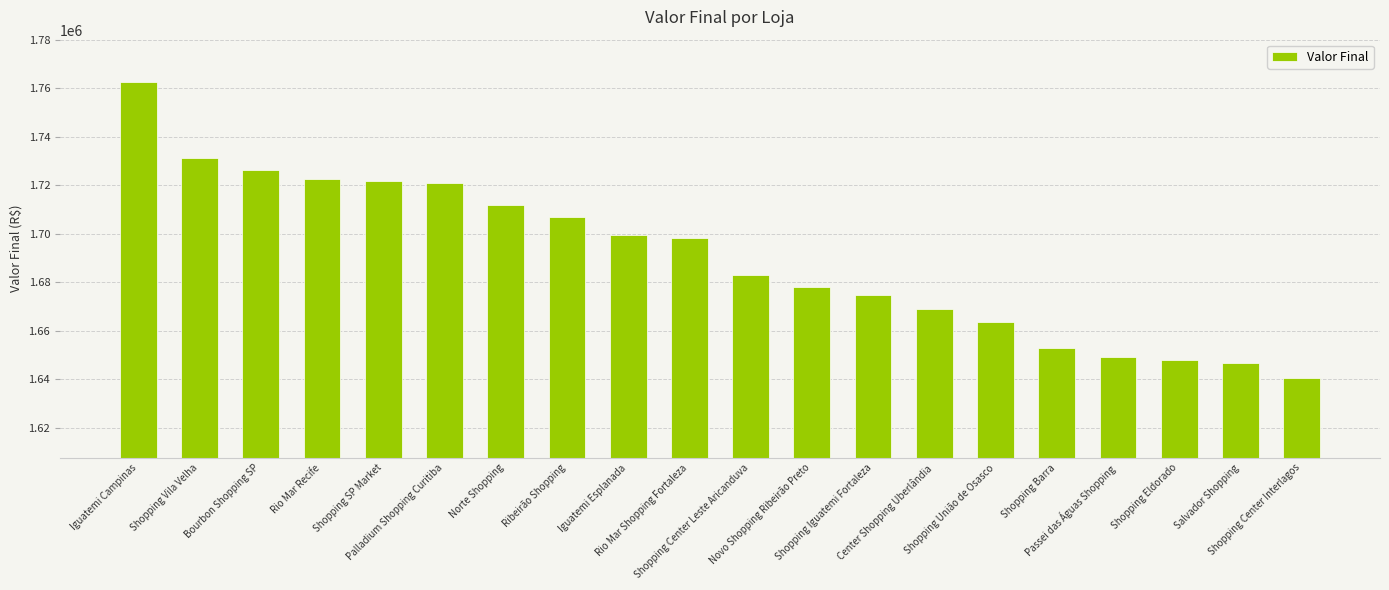

How many bars are there in total?

20